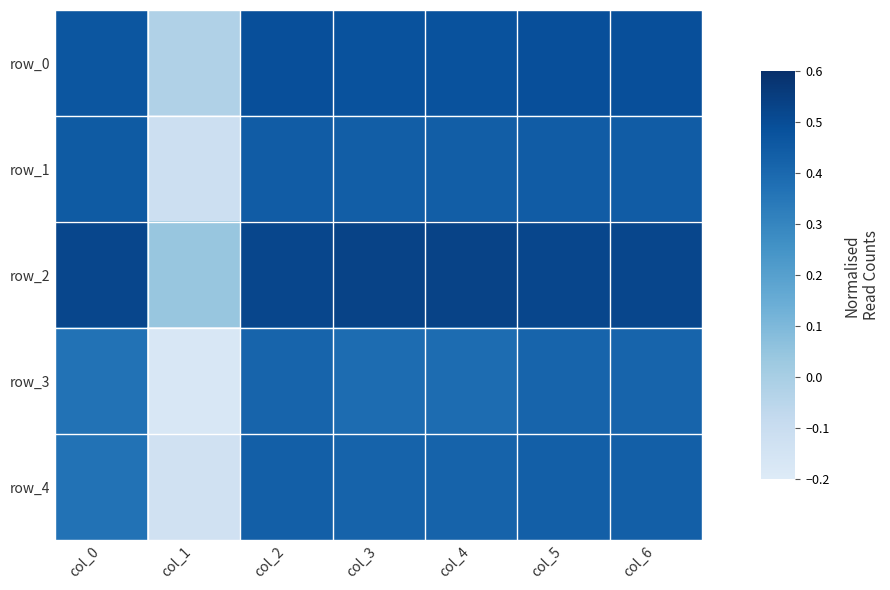

Reading right to left, list all the values displayed in this chart.

row_0: 0.5	0.5	0.5	0.5	0.5	-0.0	0.5
row_1: 0.4	0.4	0.4	0.4	0.4	-0.1	0.4
row_2: 0.5	0.5	0.5	0.5	0.5	0.0	0.5
row_3: 0.4	0.4	0.4	0.4	0.4	-0.2	0.4
row_4: 0.4	0.4	0.4	0.4	0.4	-0.1	0.4